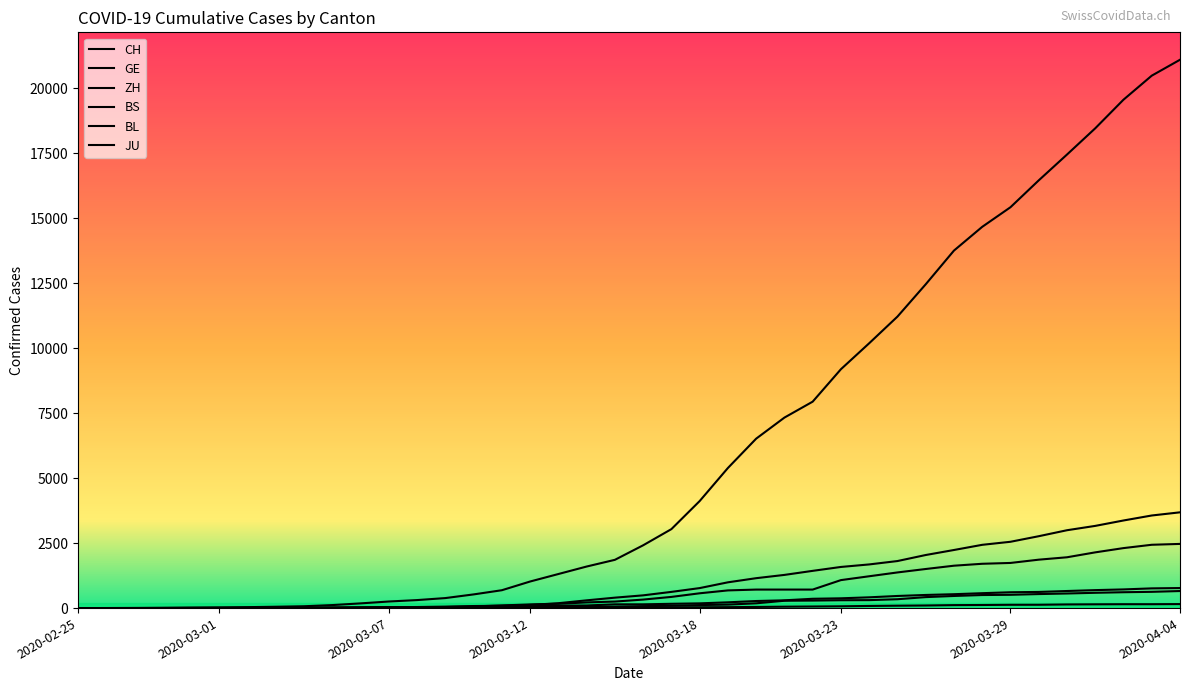

Rank the categories by BL value from lowest to highest.

2020-02-25, 2020-02-26, 2020-02-27, 2020-02-28, 2020-02-29, 2020-03-01, 2020-03-02, 2020-03-03, 2020-03-04, 2020-03-05, 2020-03-06, 2020-03-07, 2020-03-08, 2020-03-09, 2020-03-10, 2020-03-11, 2020-03-12, 2020-03-13, 2020-03-14, 2020-03-15, 2020-03-16, 2020-03-17, 2020-03-18, 2020-03-19, 2020-03-20, 2020-03-21, 2020-03-22, 2020-03-23, 2020-03-24, 2020-03-25, 2020-03-26, 2020-03-27, 2020-03-28, 2020-03-29, 2020-03-30, 2020-03-31, 2020-04-01, 2020-04-02, 2020-04-03, 2020-04-04